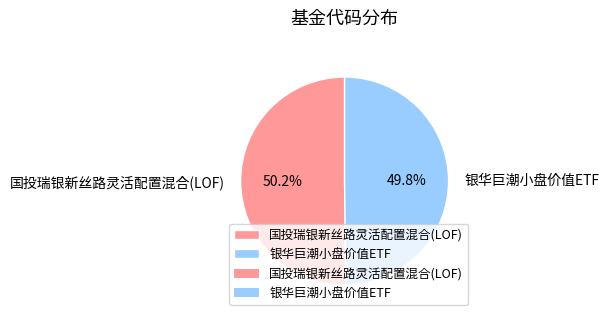

What percentage is the 银华巨潮小盘价值ETF slice, to the nearest percent?

50%